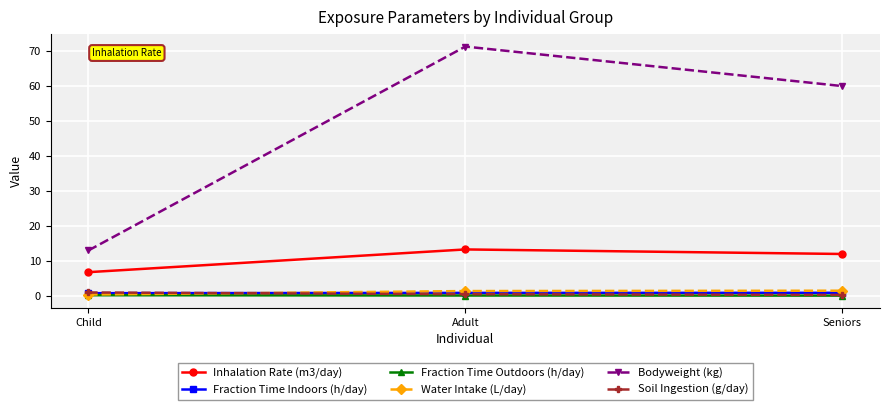

What is the total value across all series at Adult?

87.5